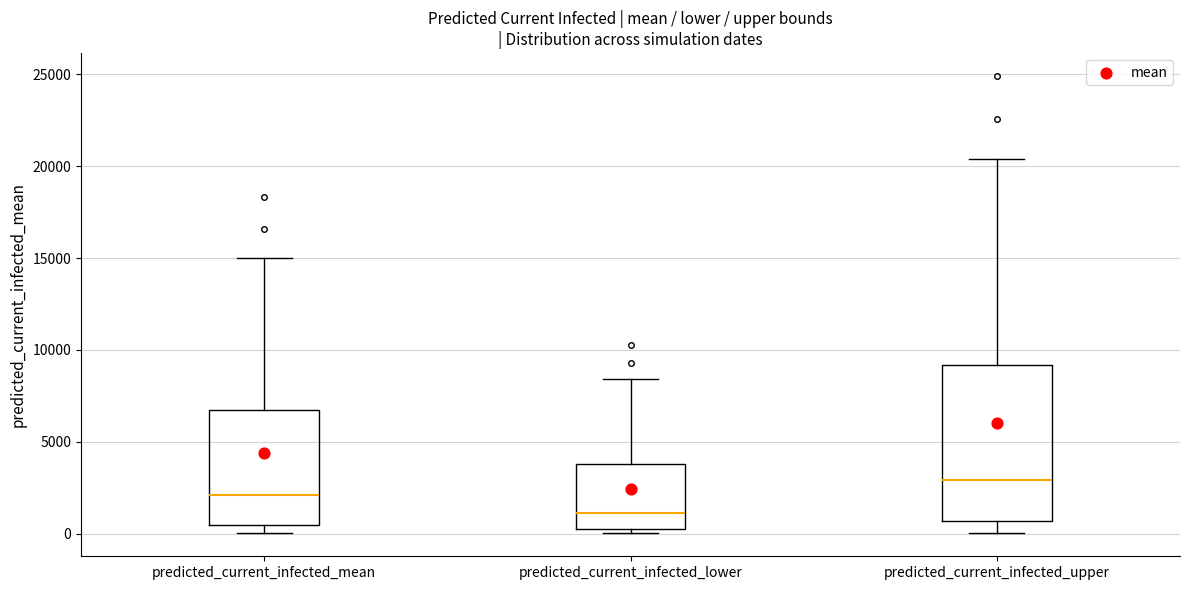

Where is the upper edge of the box for predicted_current_infected_lower on the y-axis? The values are not printed on the chart, so give them approximately, as read against the axis.

4000